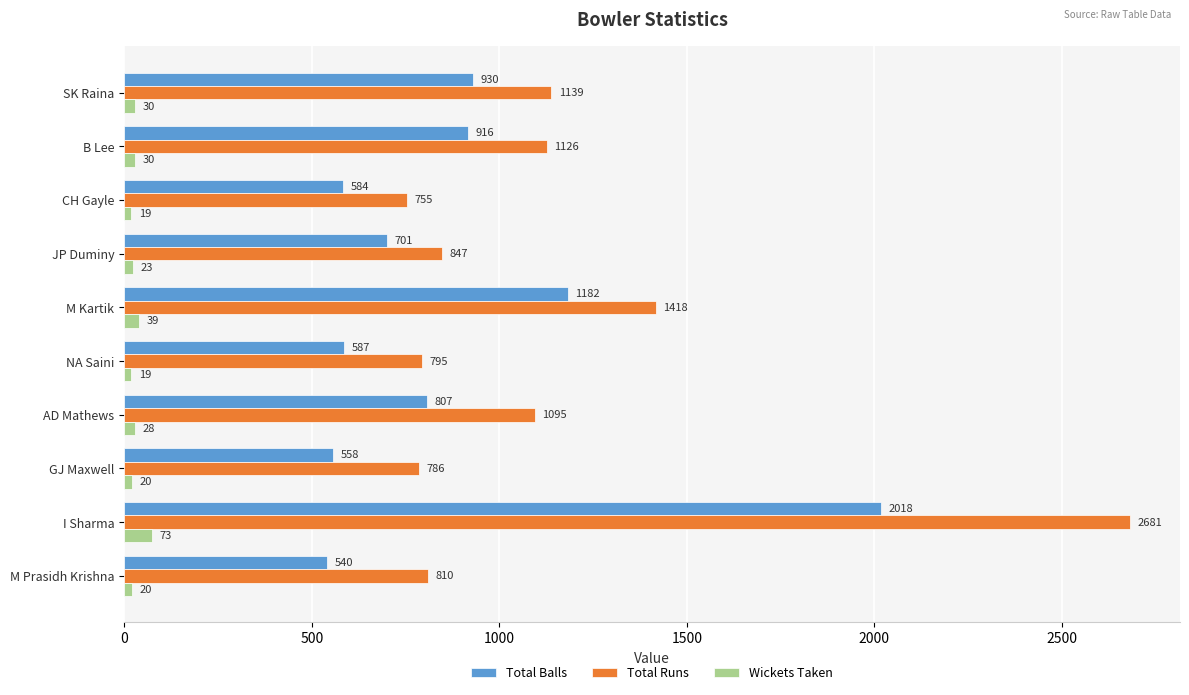

At M Prasidh Krishna, list the series in order from smallest to largest.

Wickets Taken, Total Balls, Total Runs